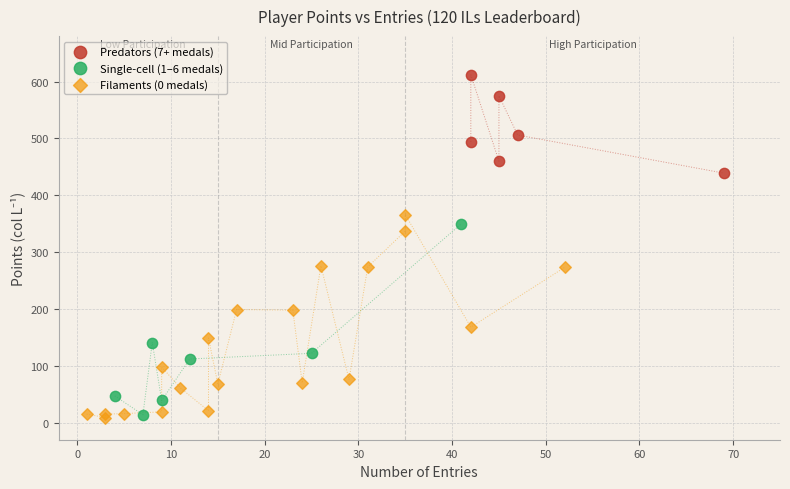

Which series has the widest spread of Y values?

Filaments (0 medals)